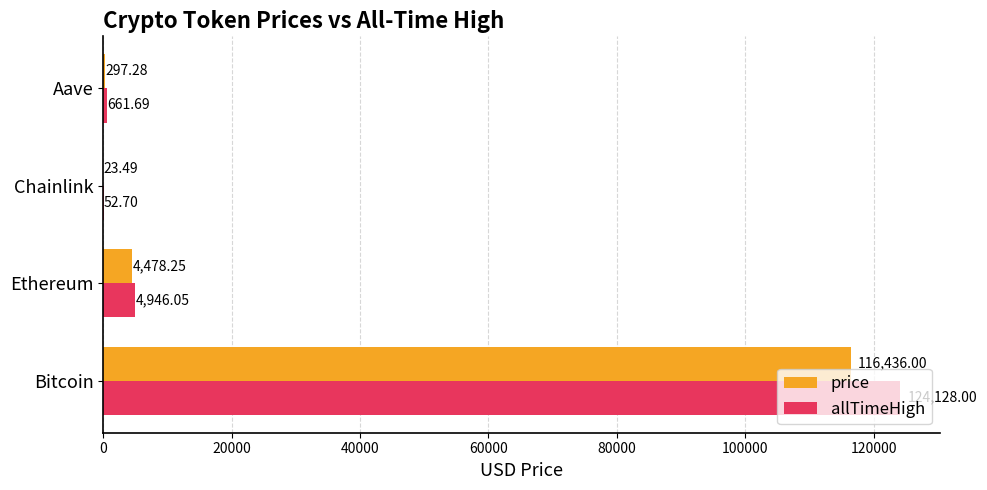

Which series has the largest total across all categories?

allTimeHigh